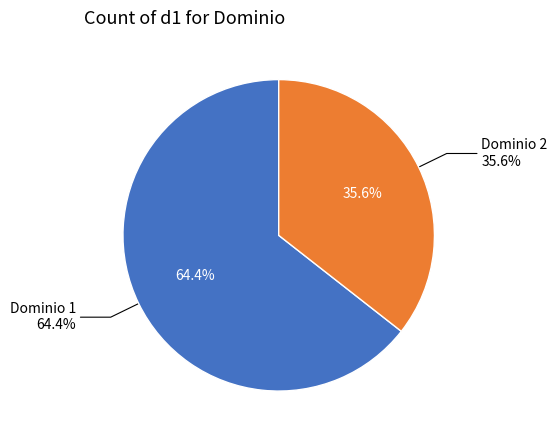

To the nearest percent, what is the difference between the 2 and 1 slice percentages?

29%